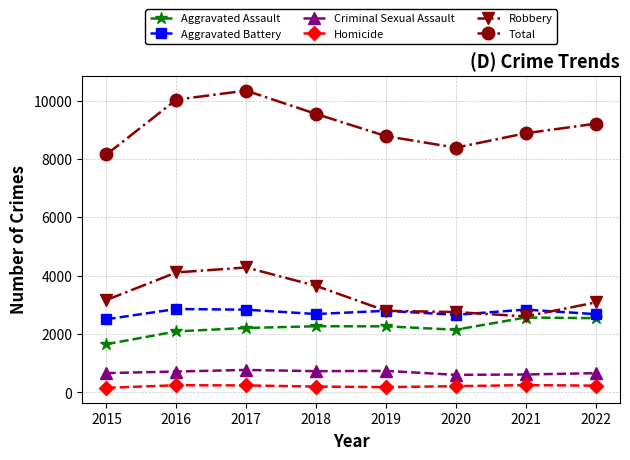

Between 2019 and 2020, which series saw the biggest shift?

Total